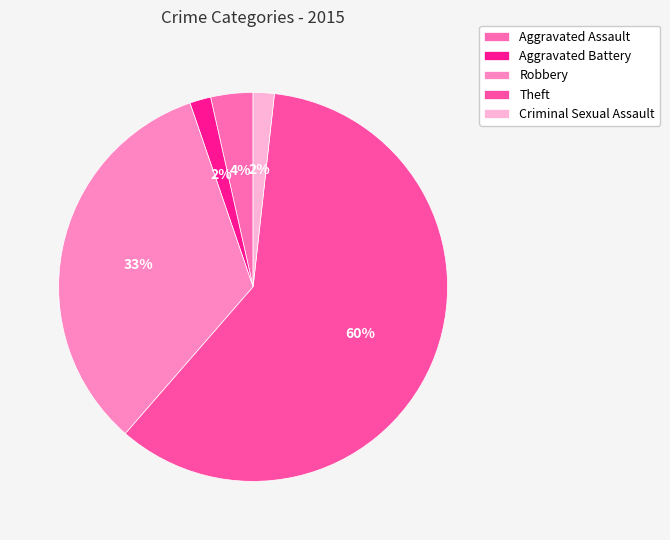

What percentage is the Criminal Sexual Assault slice, to the nearest percent?

2%